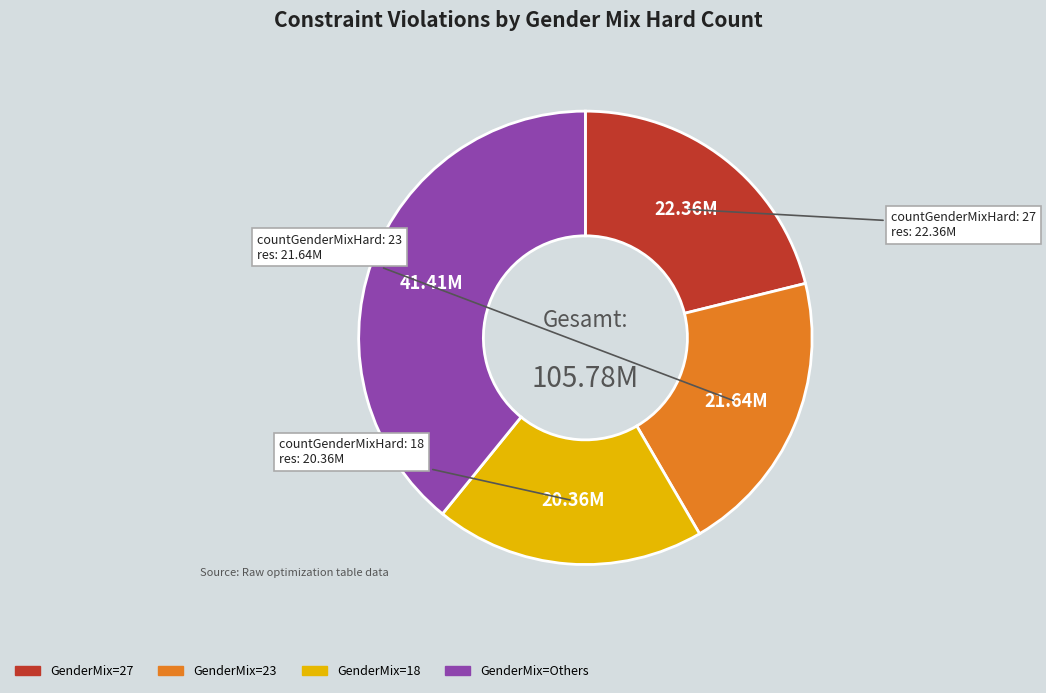

How many slices are in this pie chart?

4